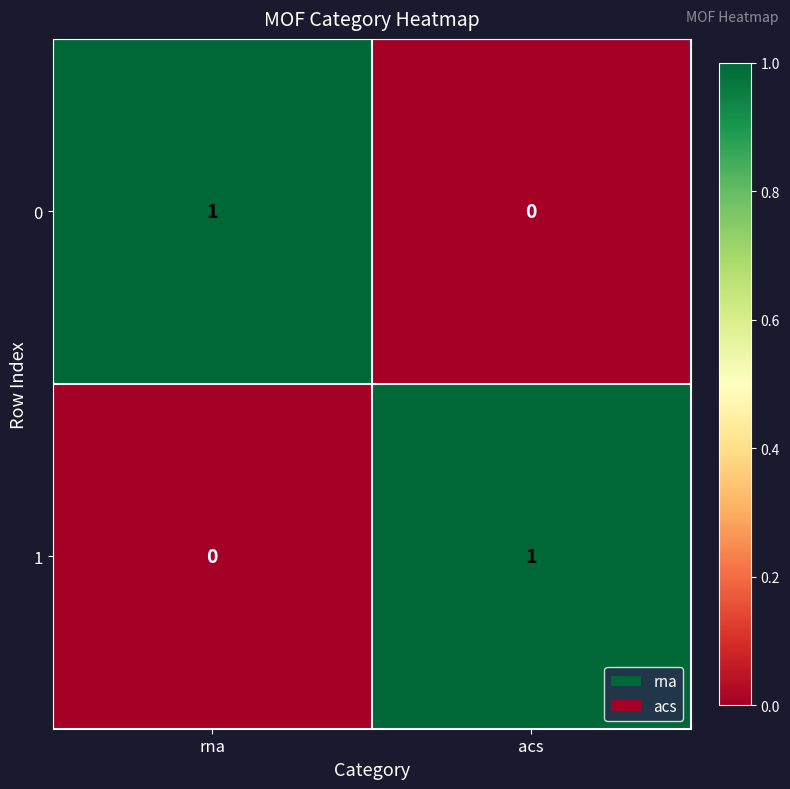

Where is 0 nearest to the value 0?

acs